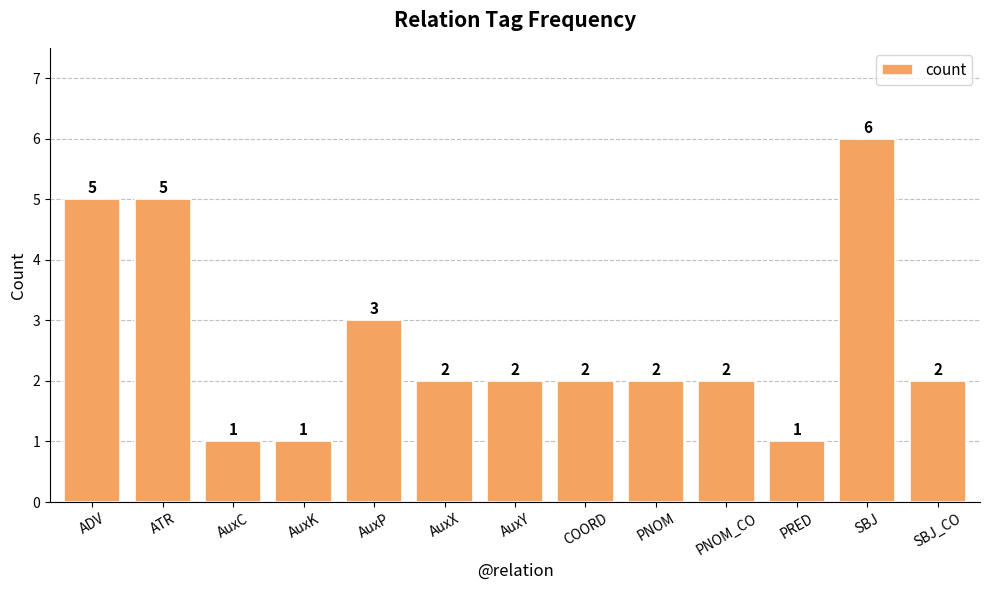

What is the sum of all values?

34